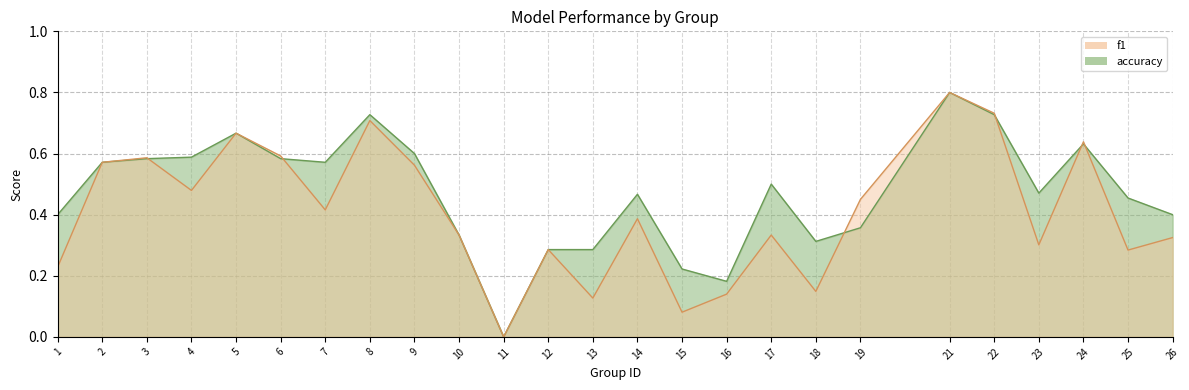

At which label does f1 reach its minimum?

11